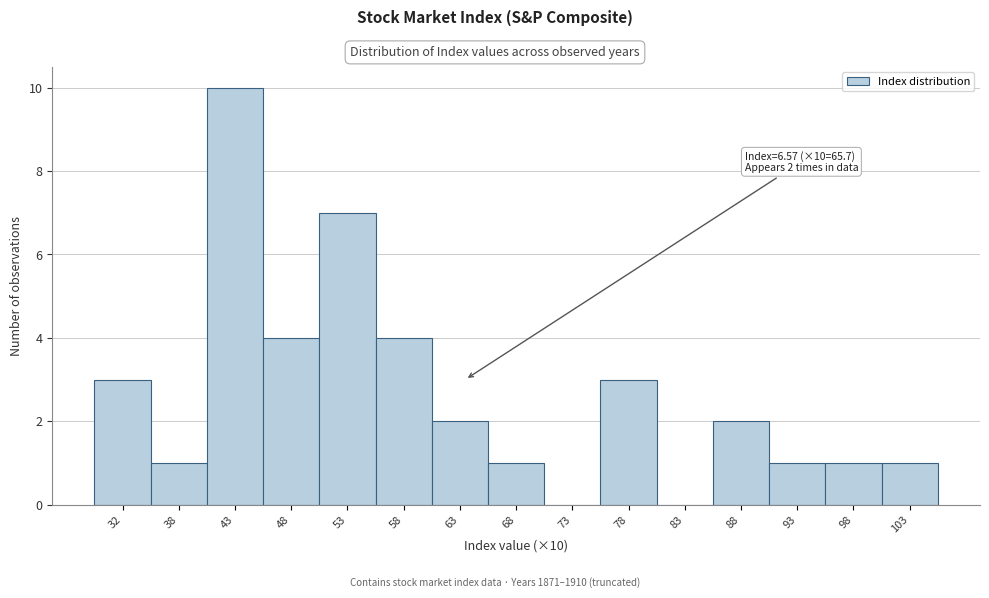

Reading left to right, transcribe all the data shown in this chart.

32=3	38=1	43=10	48=4	53=7	58=4	63=2	68=1	73=0	78=3	83=0	88=2	93=1	98=1	103=1